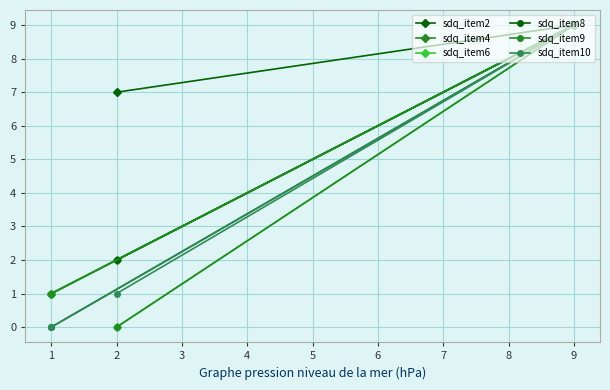

List the series in order of their peak value, highest first.

sdq_item2, sdq_item4, sdq_item6, sdq_item8, sdq_item9, sdq_item10